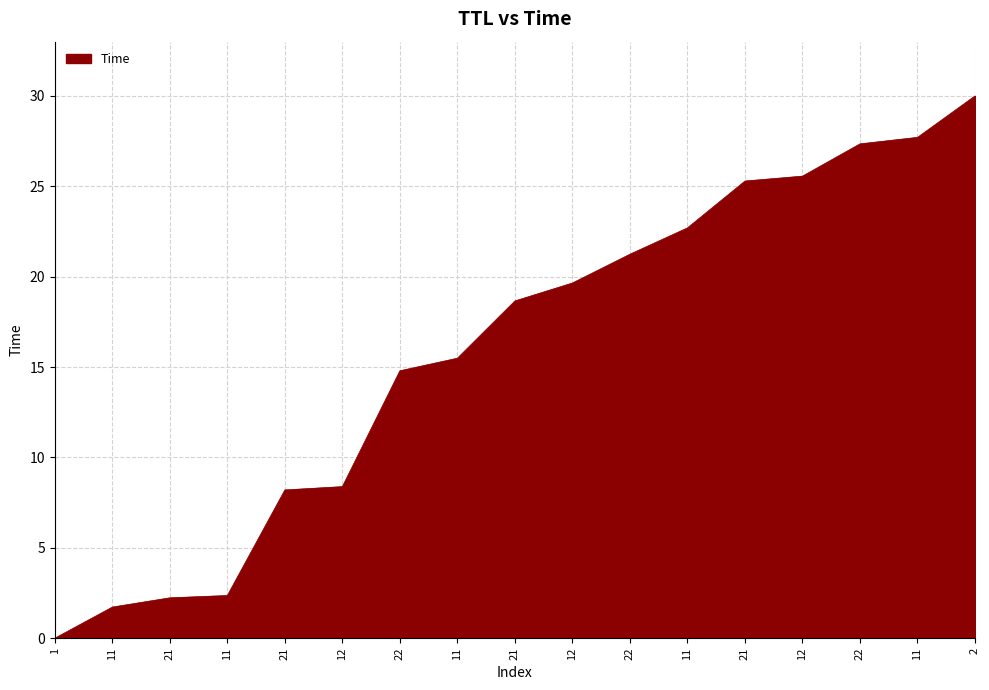

What is the value of the 7th point from the left?

14.8